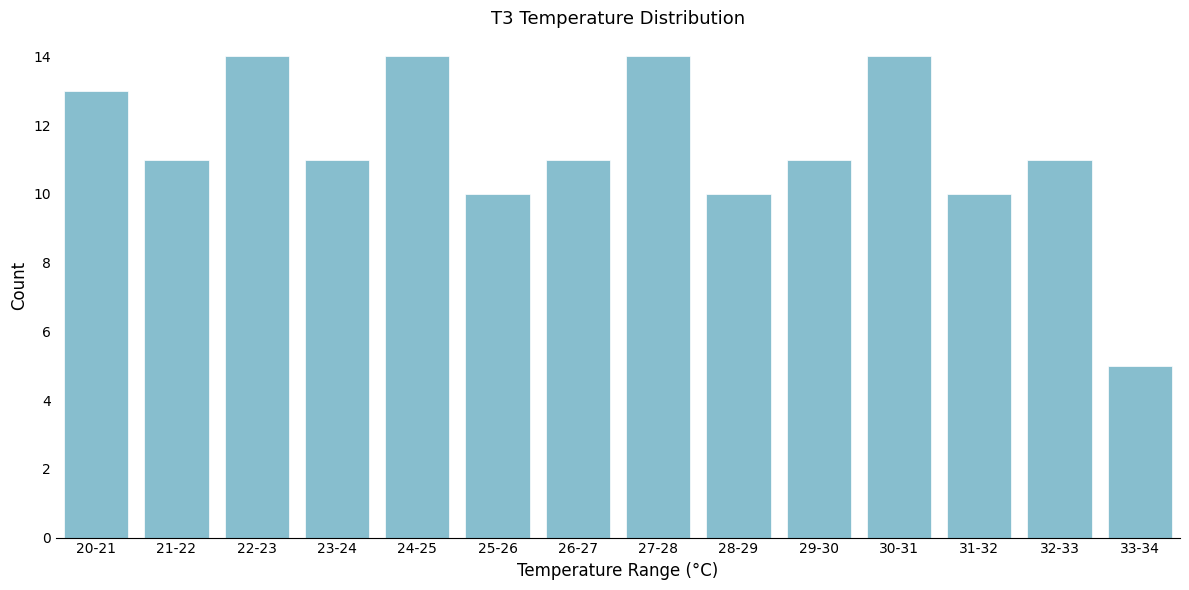

Reading left to right, transcribe all the data shown in this chart.

13	11	14	11	14	10	11	14	10	11	14	10	11	5